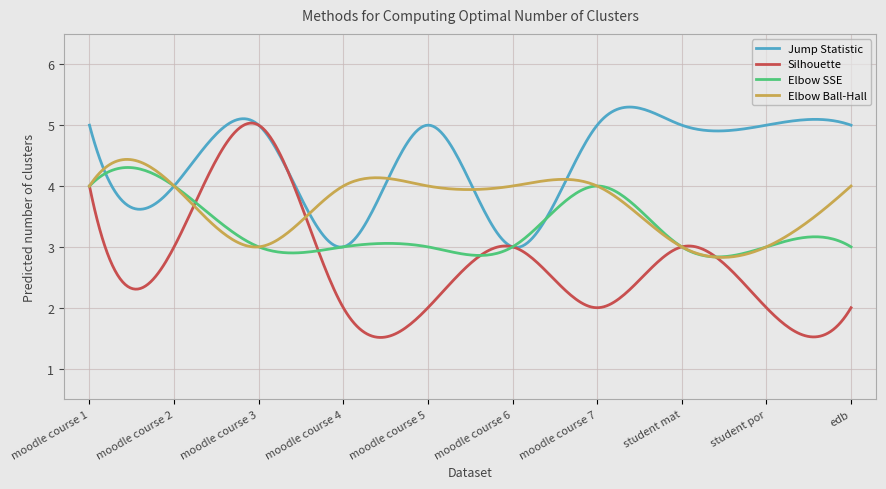

Rank the series by their average value, from highest to lowest.

Jump Statistic, Elbow Ball-Hall, Elbow SSE, Silhouette